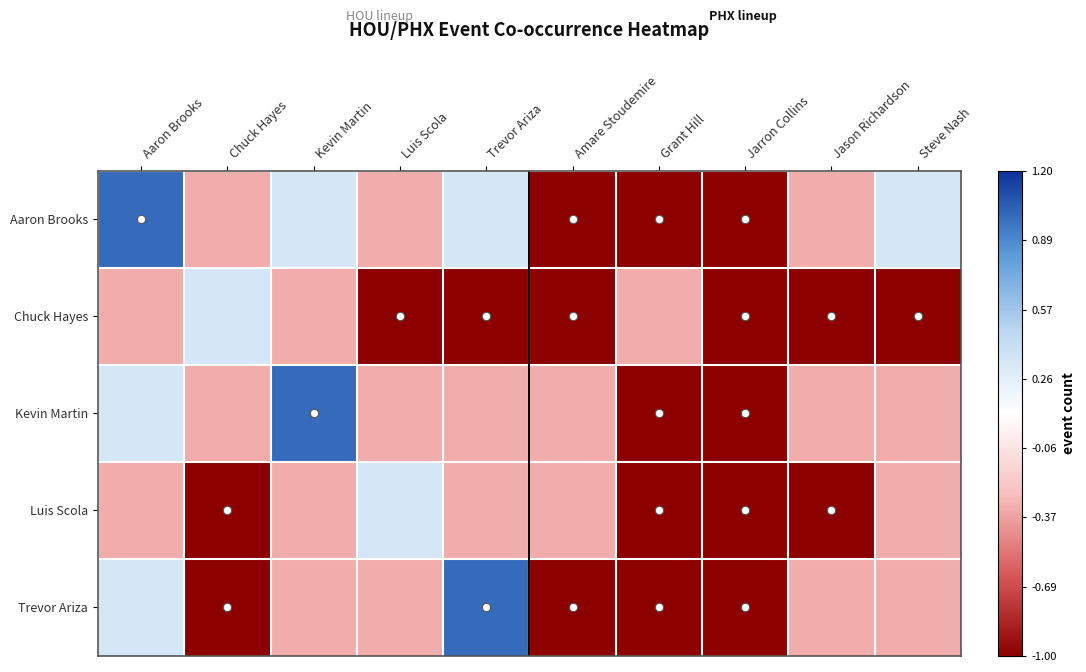

At how many categories does at least one series exceed 0?

6